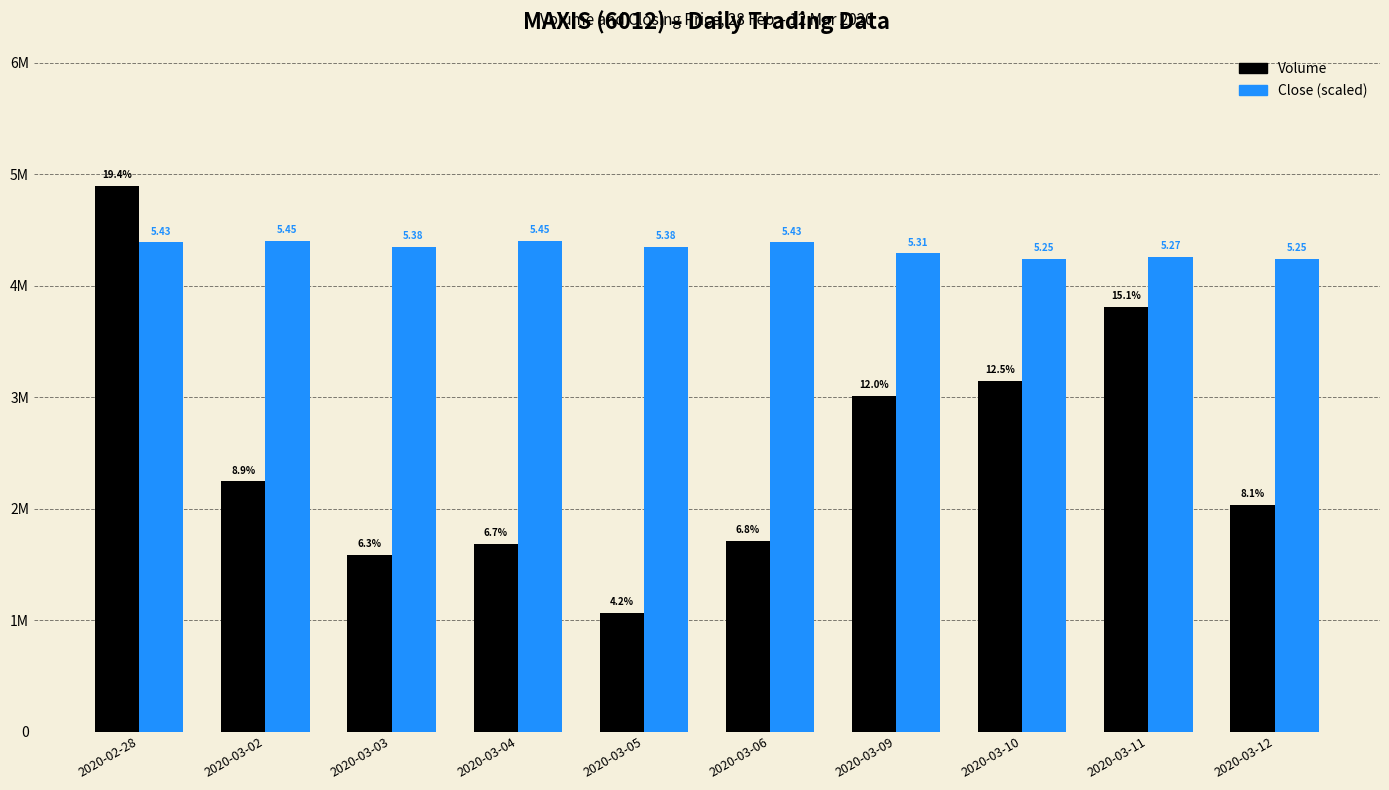

Does the chart contain stacked bars?

No